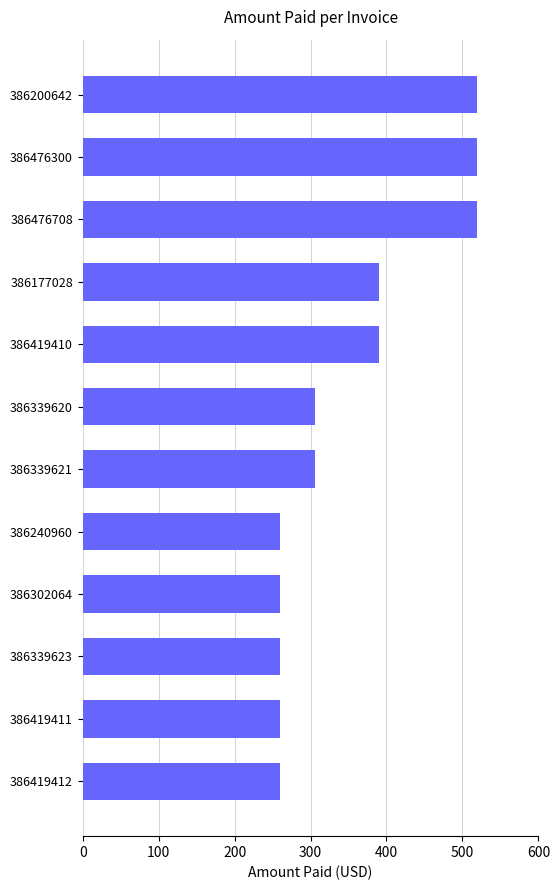

What is the change in value from 386476300 to 386419411?

-258.8